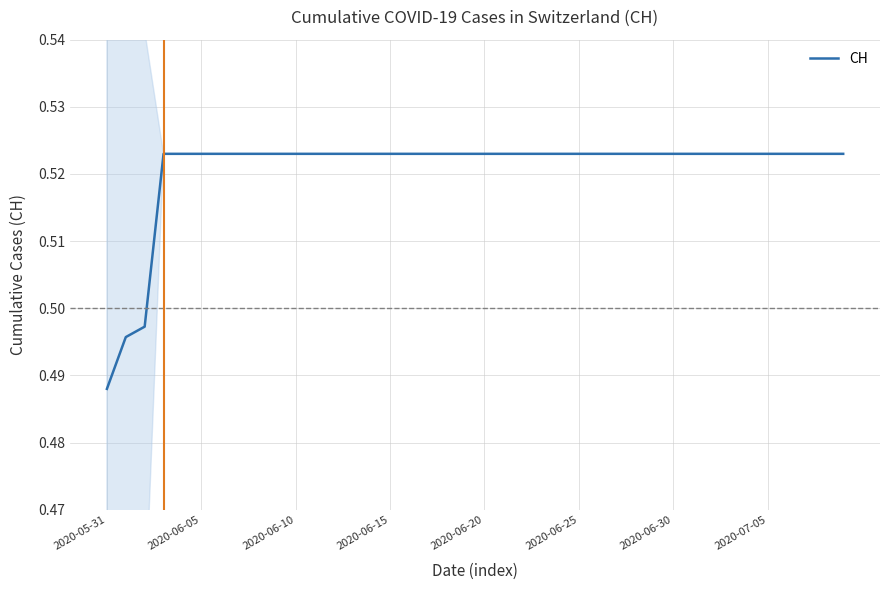

Where is CH nearest to the value 0?

2020-05-31